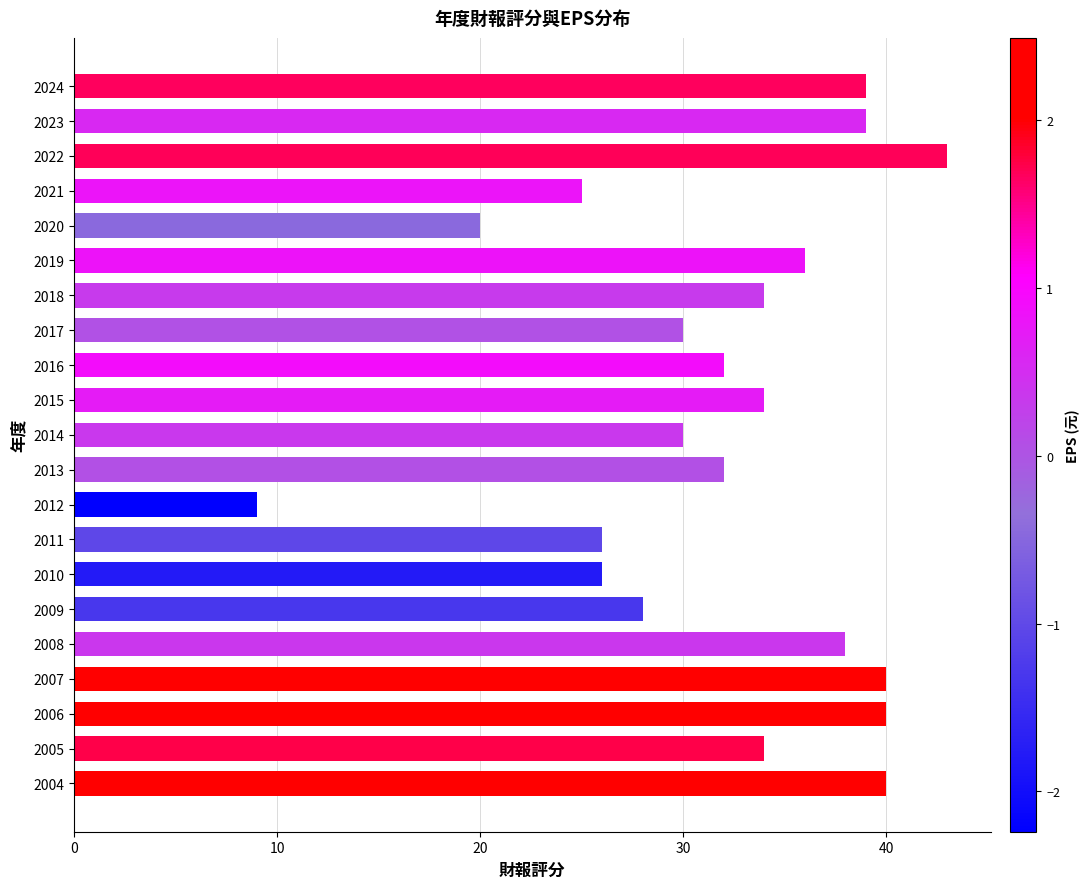

The value at 2012 is 9. True or false?

True